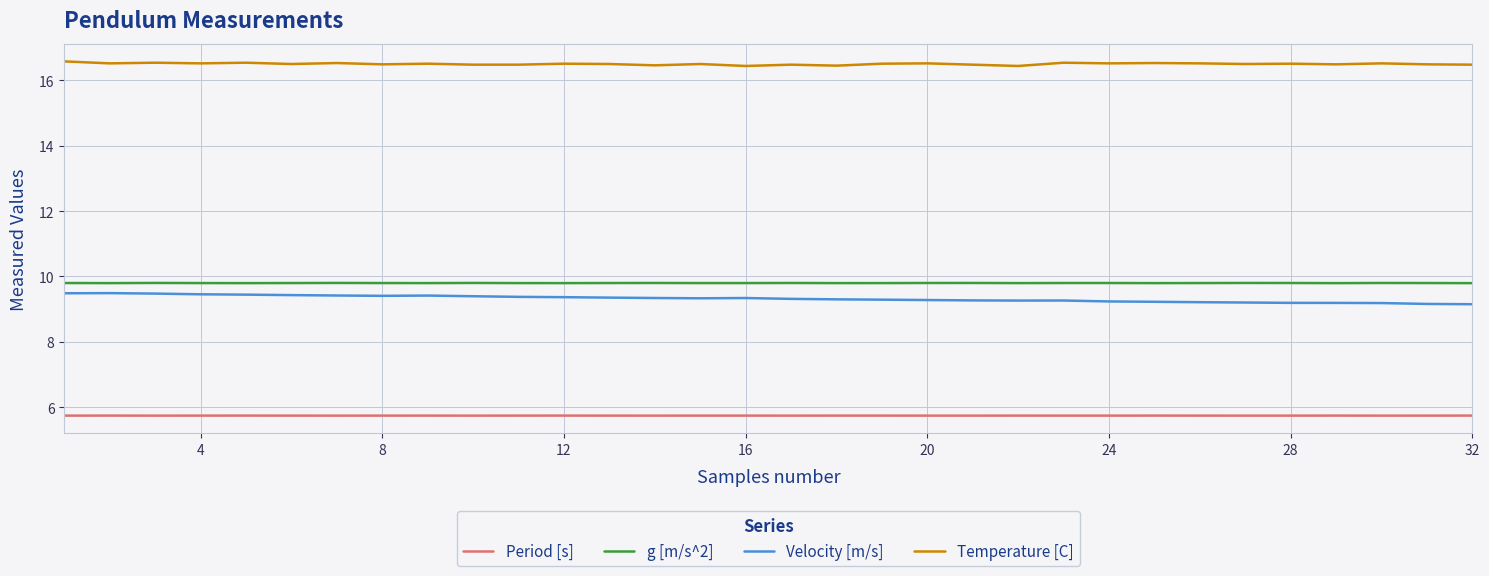

True or false: Period [s] and Velocity [m/s] cross at least once.

False